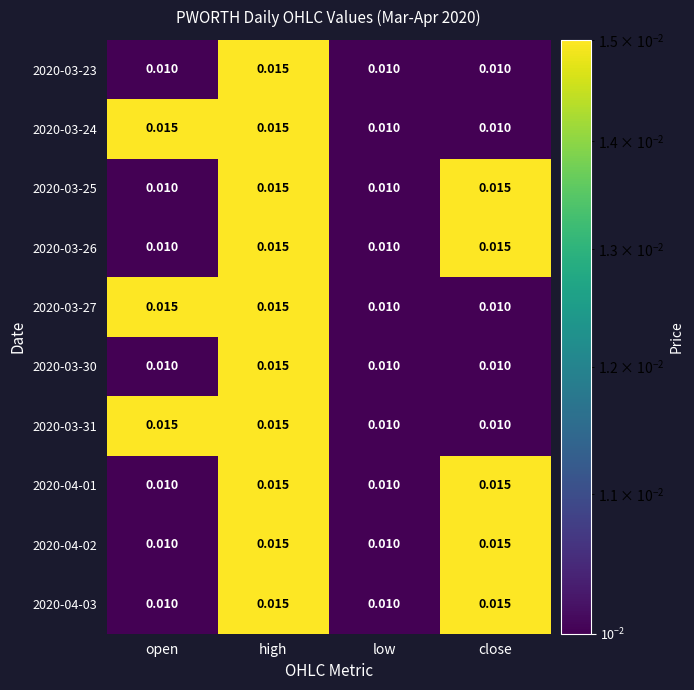

At which category is the sum across all series the highest?

high